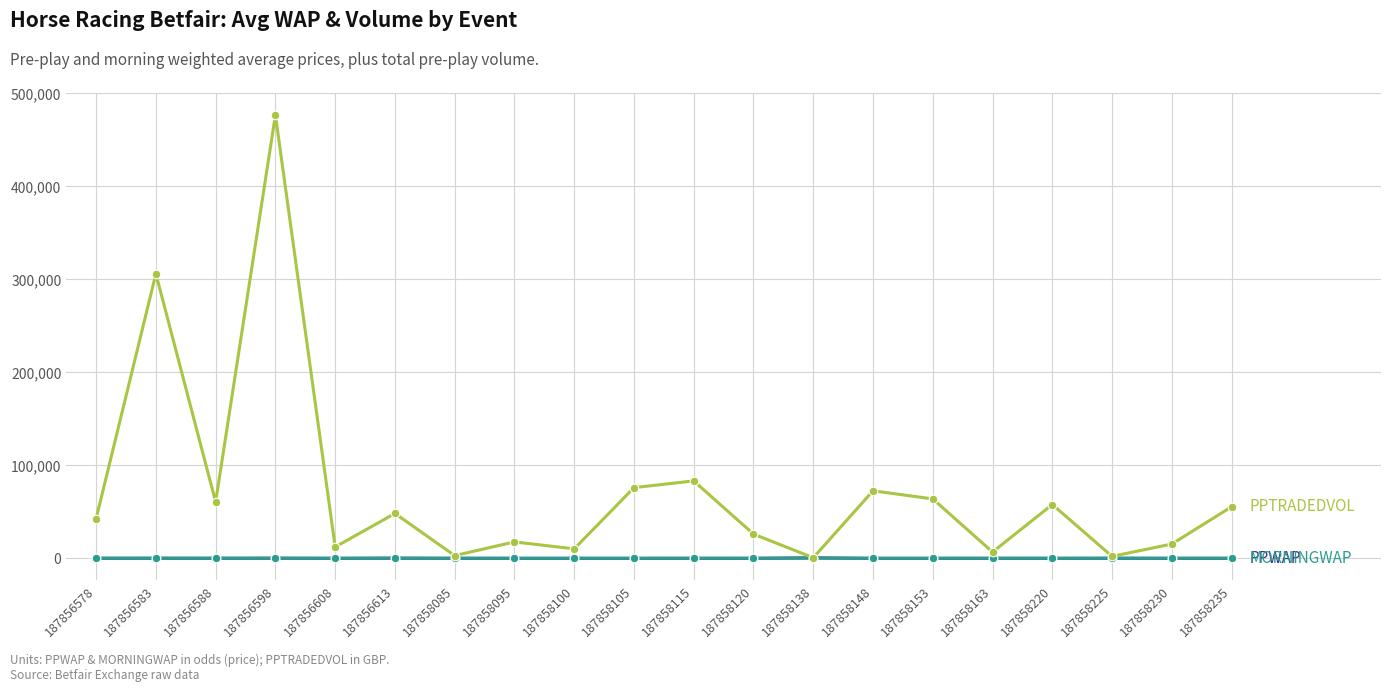

At which category is the sum across all series the highest?

187856598